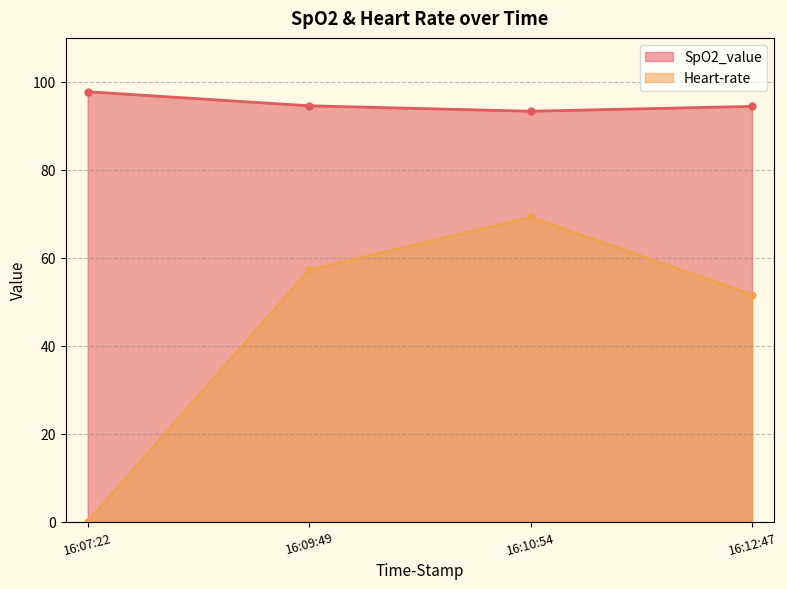

What is the sum of all SpO2_value values?

380.0